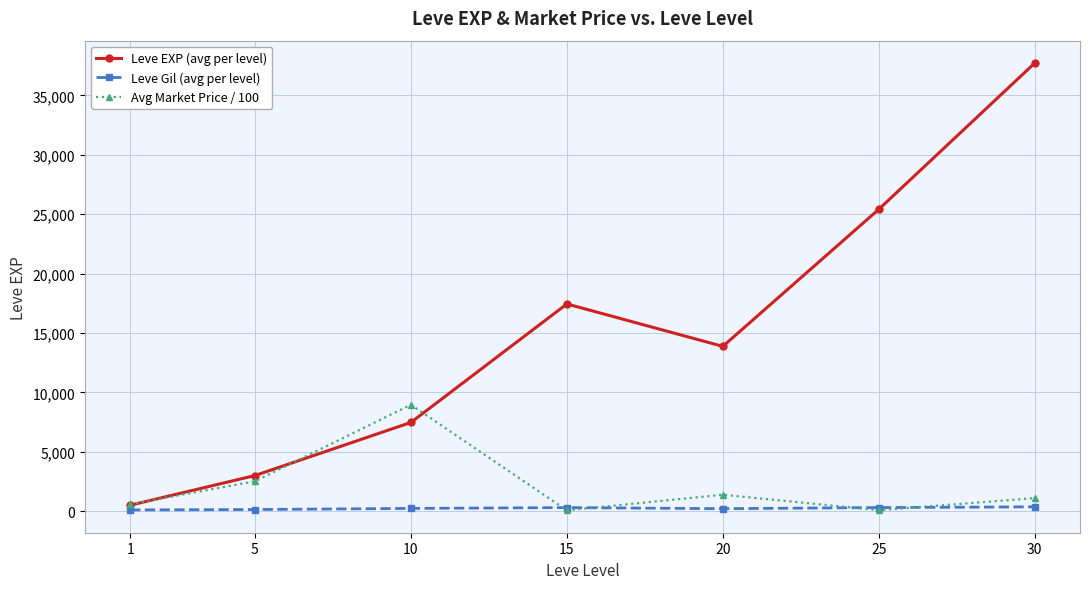

At which category does Leve EXP (avg per level) reach its first local peak?

15